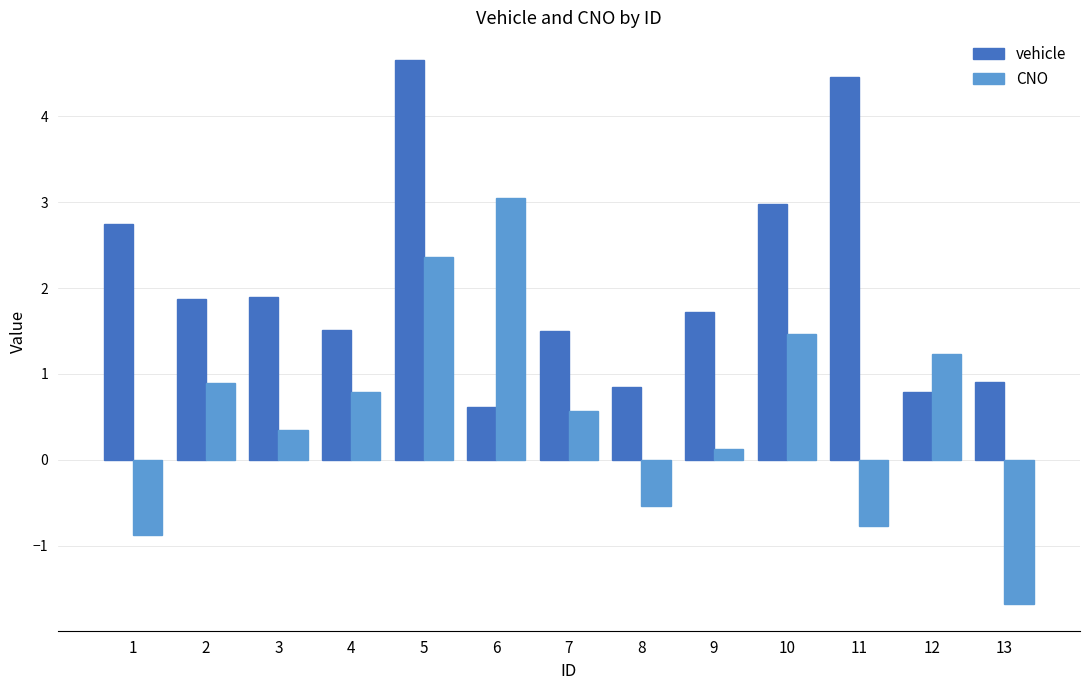

Which category has the highest value in the vehicle series?

5